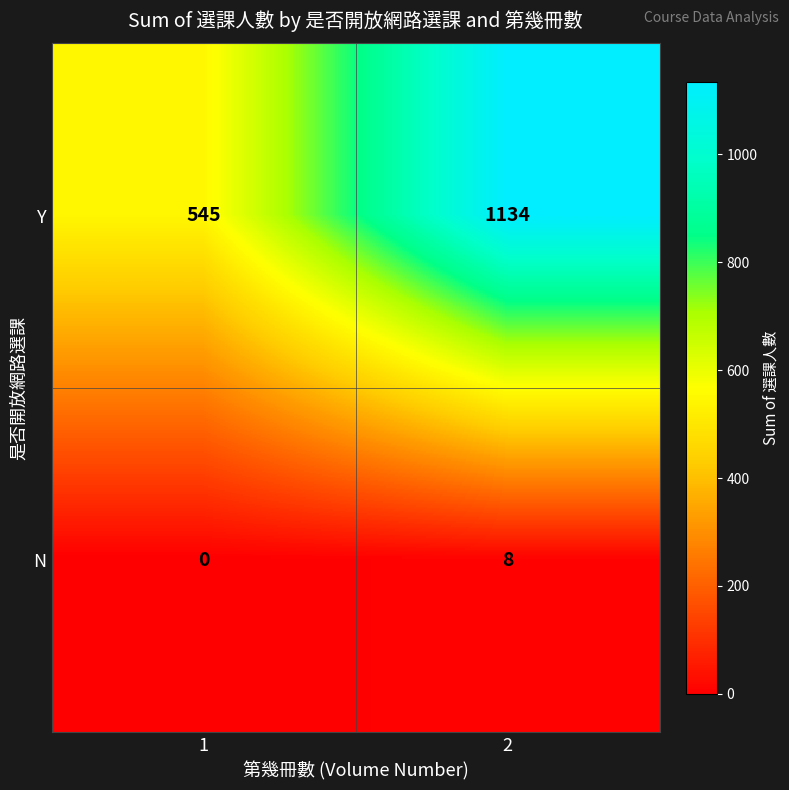

What value does the N series have at 2?

8